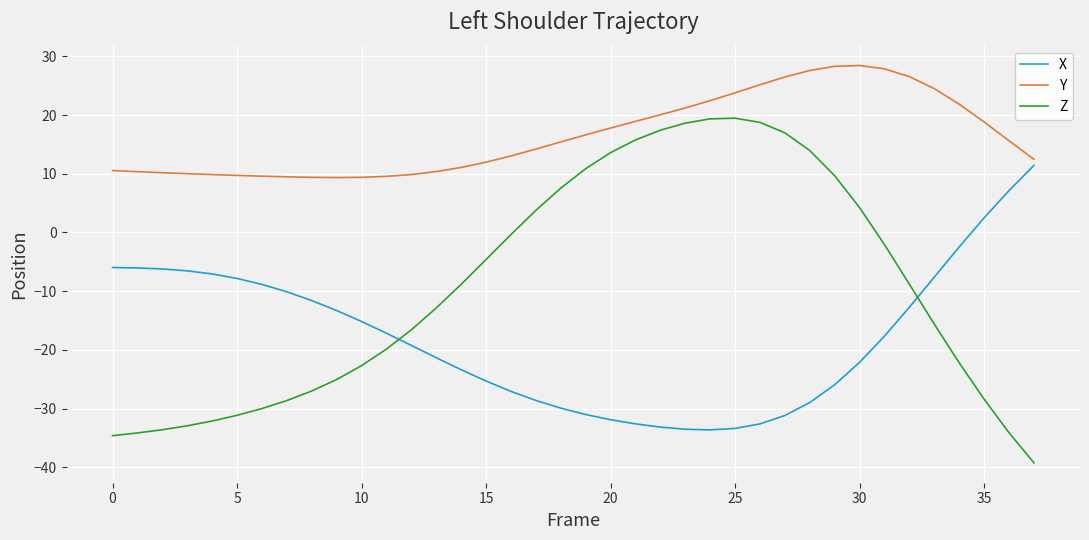

What is the difference between the maximum and minimum values in the Y series?

19.1